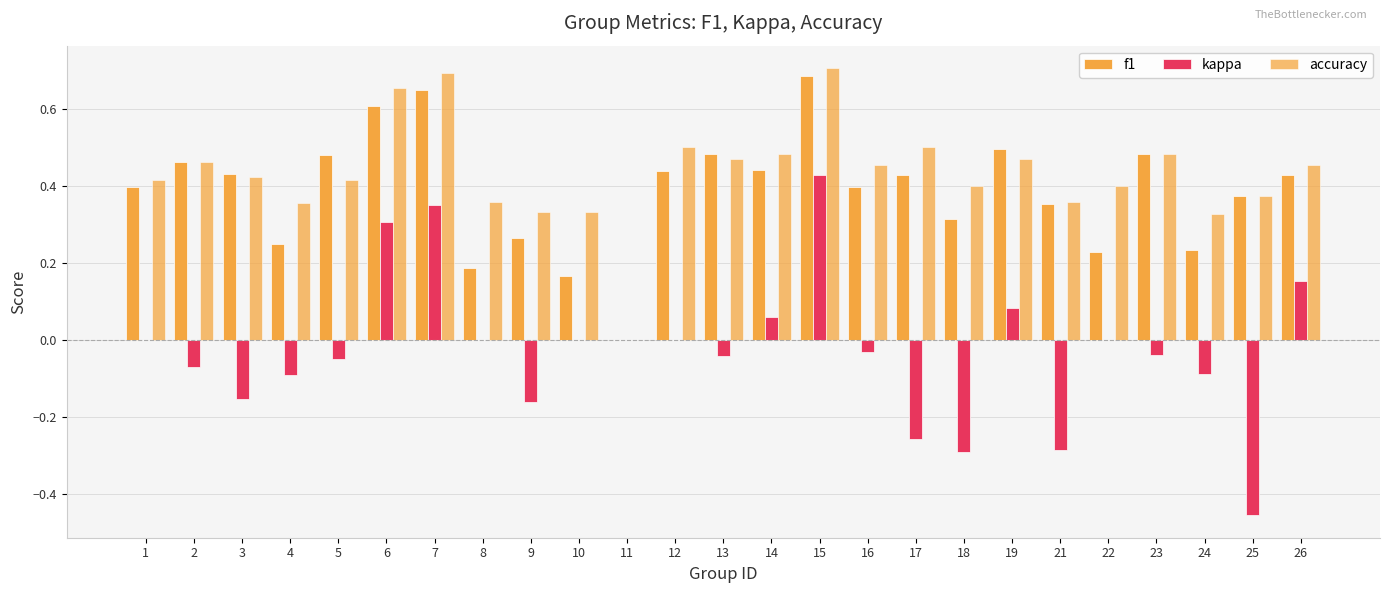

Where is accuracy nearest to the value 0?

11